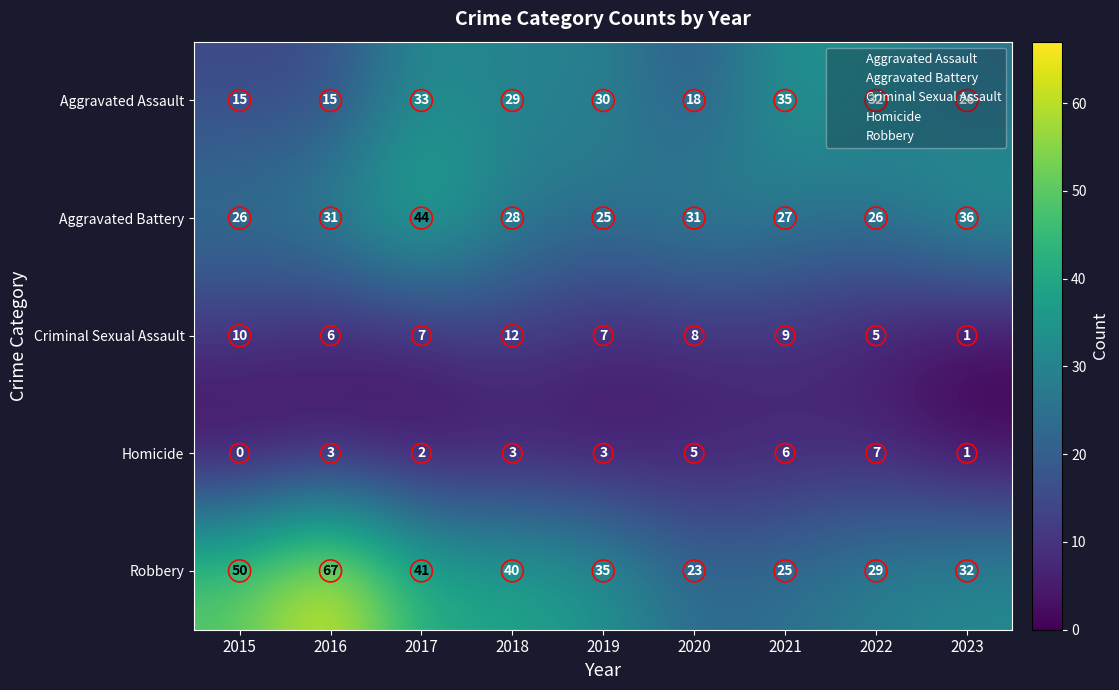

How many data points does each series have?

9